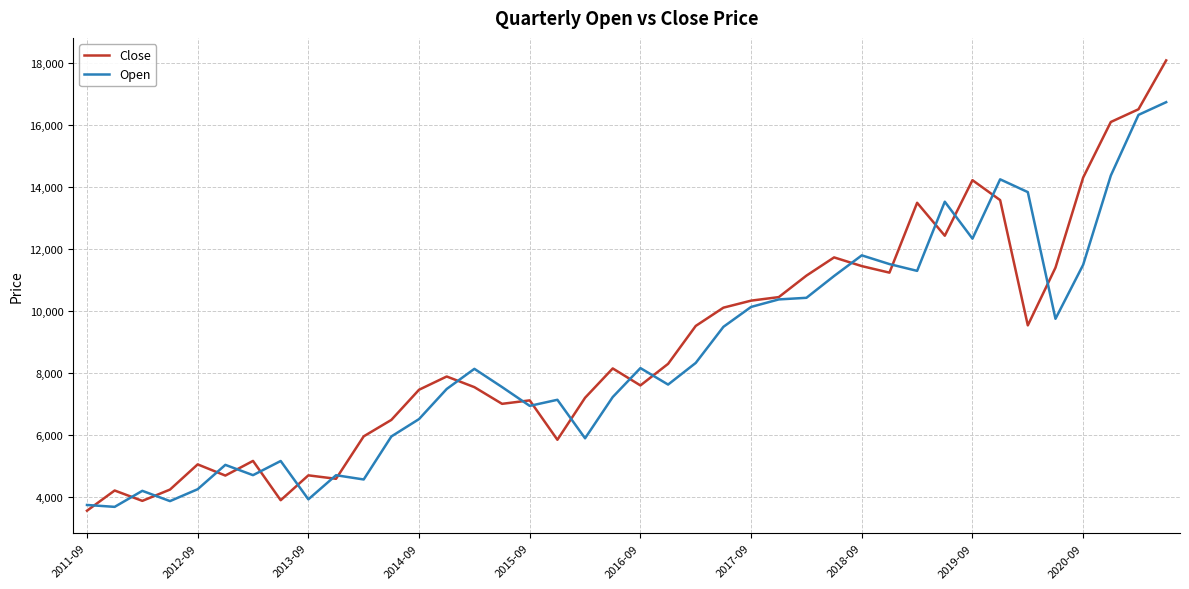

Which series has the largest range (max minus min)?

Close